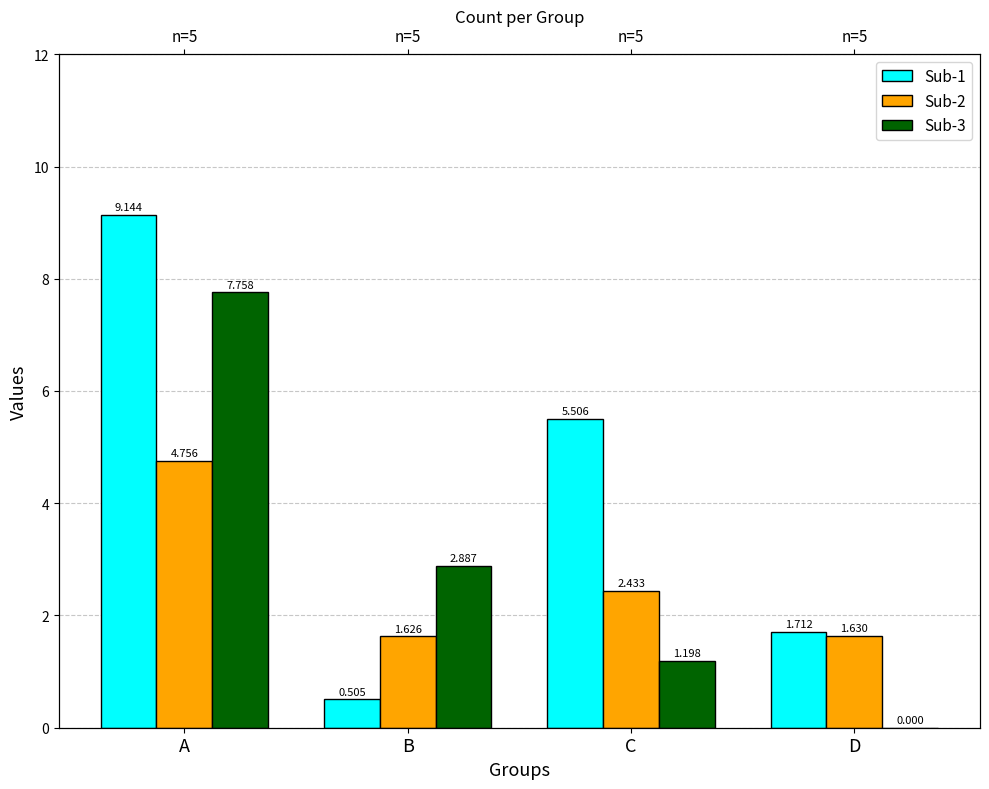

Does the chart contain stacked bars?

No